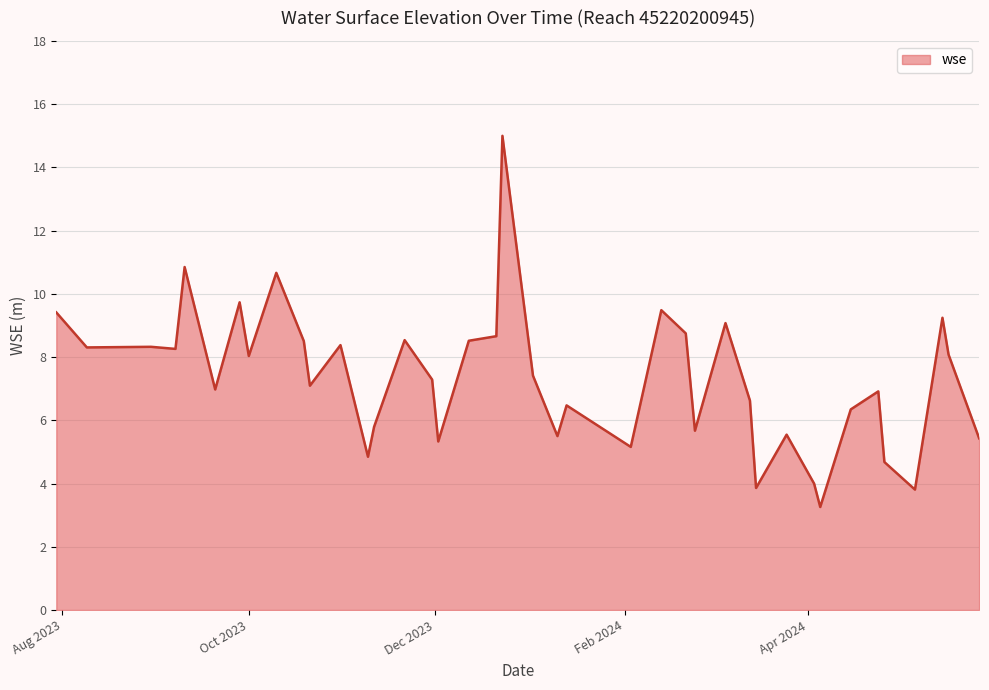

What is the greatest value displayed?

15.0